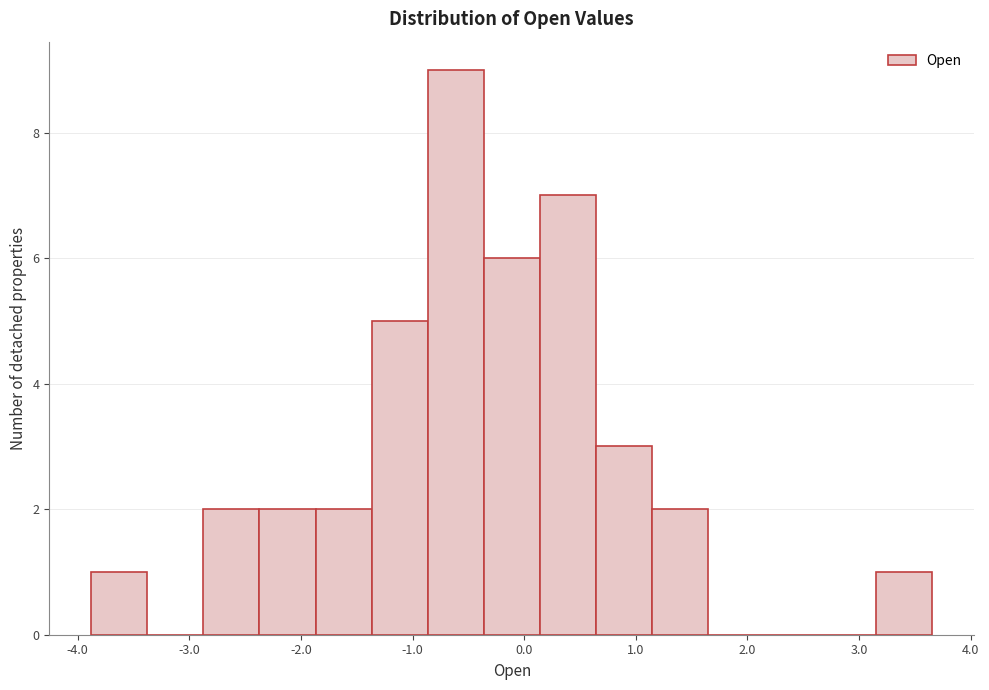

Which range on the x-axis has the tallest bar?

-0.9 to -0.4